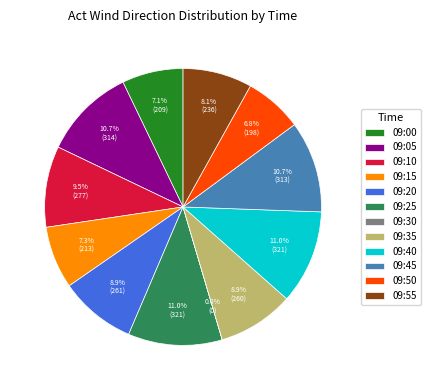

Is the sum of 09:40 and 09:45 greater than half?

No